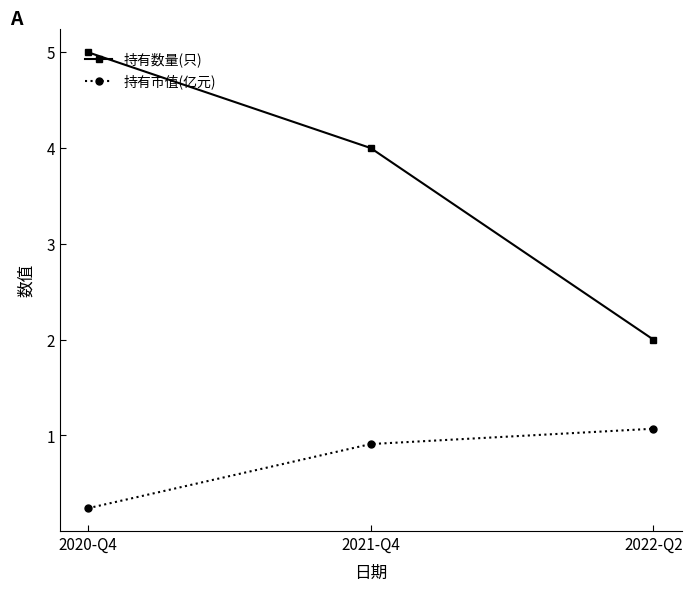

At which category is the sum across all series the highest?

2020-Q4